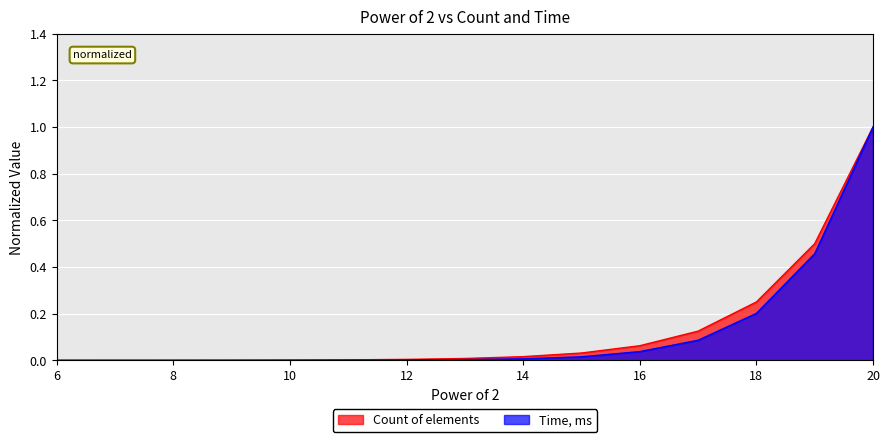

True or false: Time, ms has more than 0 points higher than both neighbors.

False